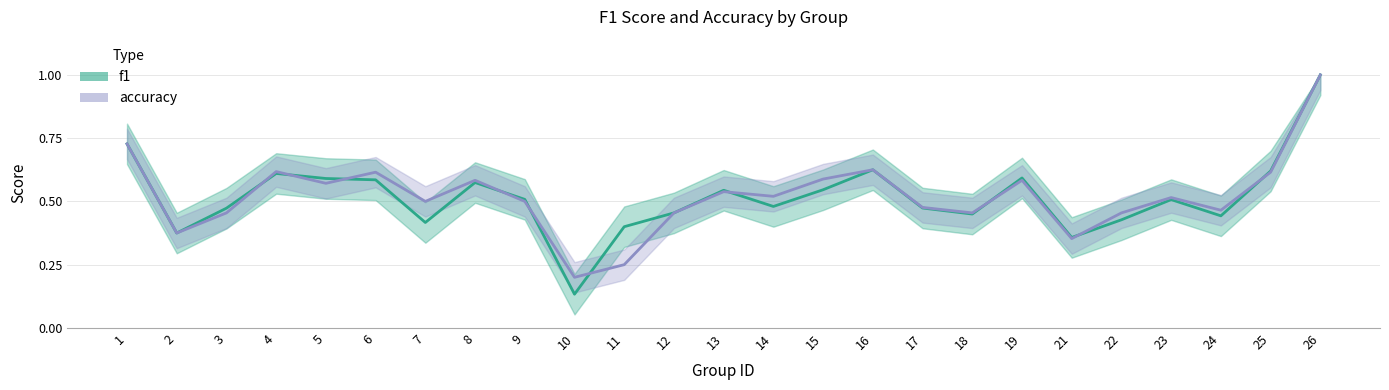

Between which two adjacent categories do f1 and accuracy first intersect?

3 and 4